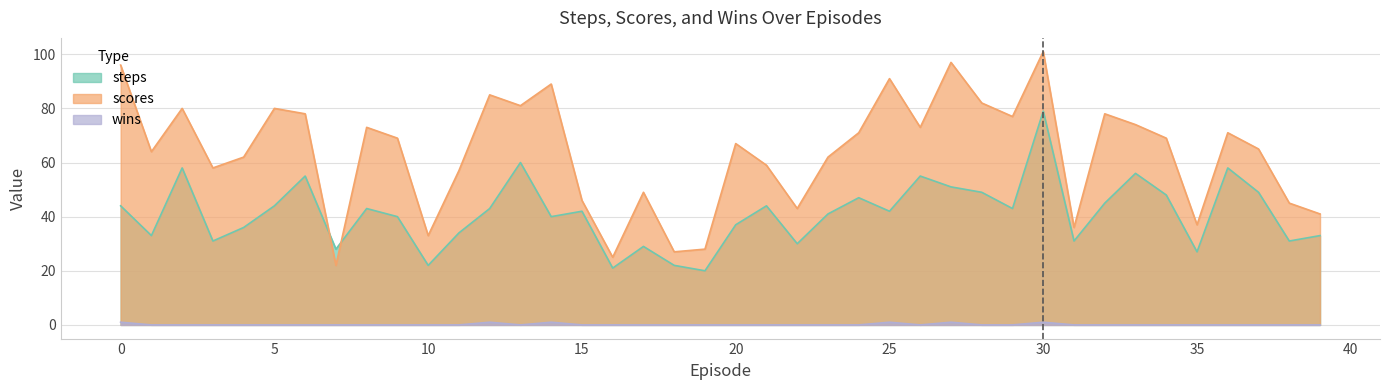

Which series has the largest total across all categories?

scores